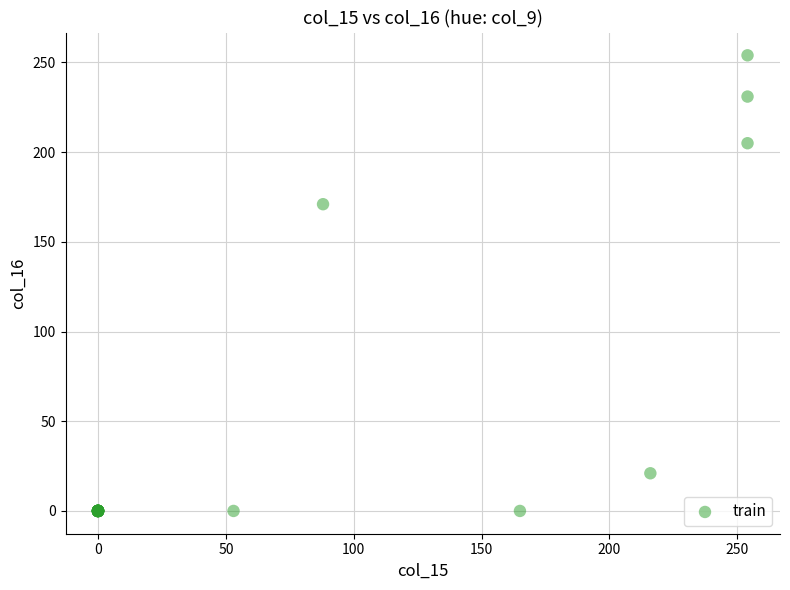

What Y value in the scatter plot is closest to 127?

171